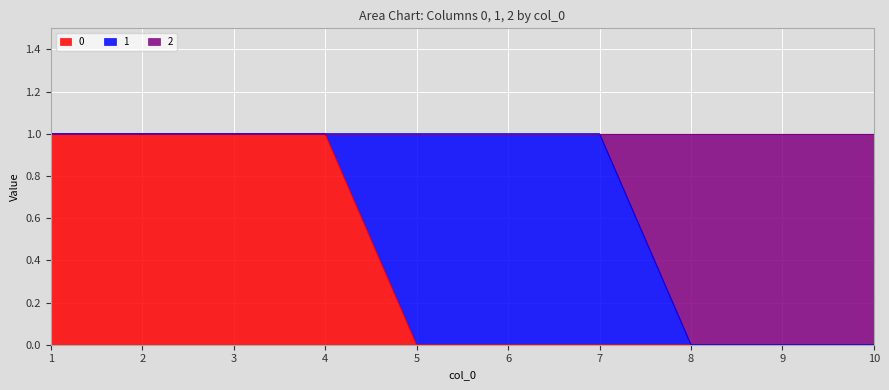

What is the total value across all series at 6?

1